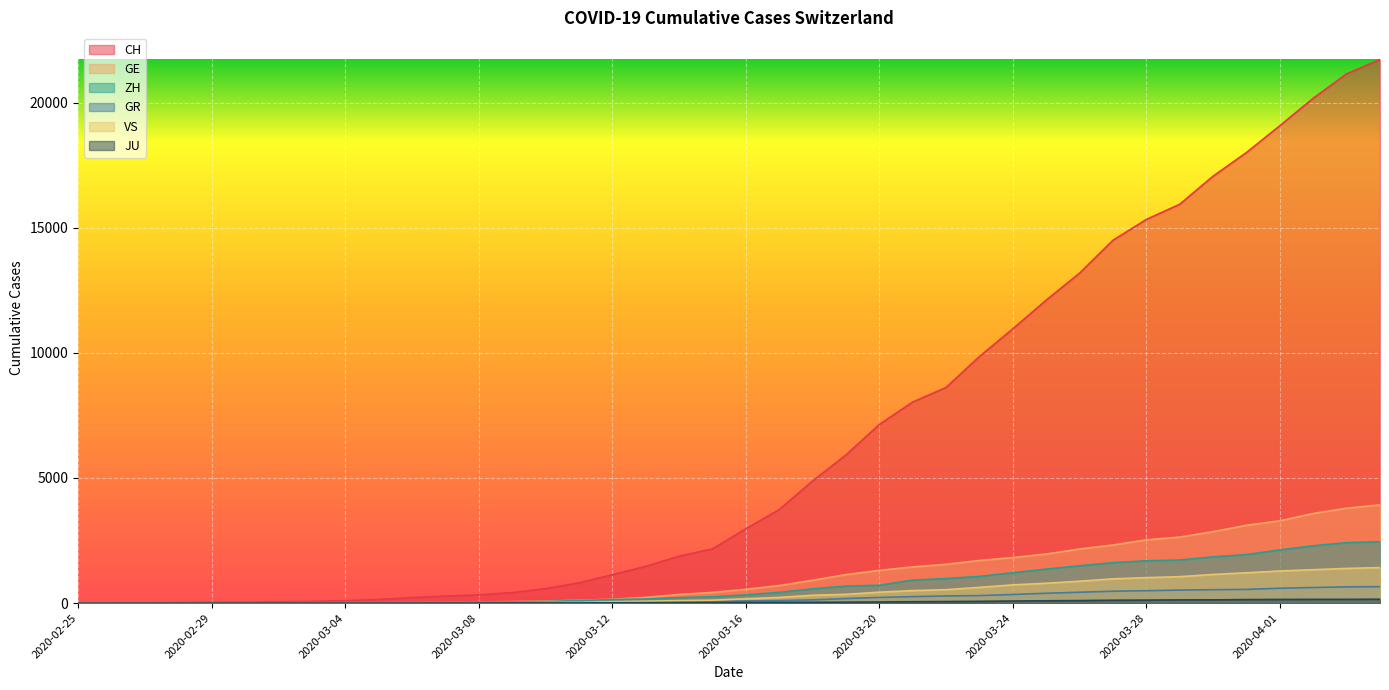

At 2020-03-01, list the series in order from largest to smallest.

CH, GE, ZH, GR, VS, JU